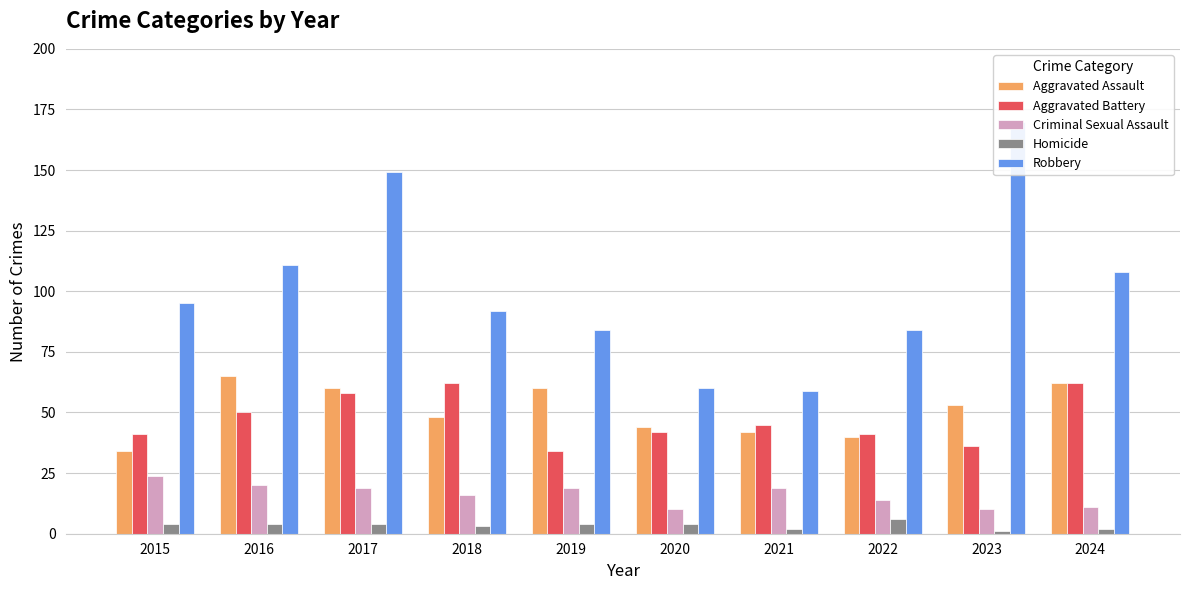

The Robbery series shows 92 at 2018. True or false?

True